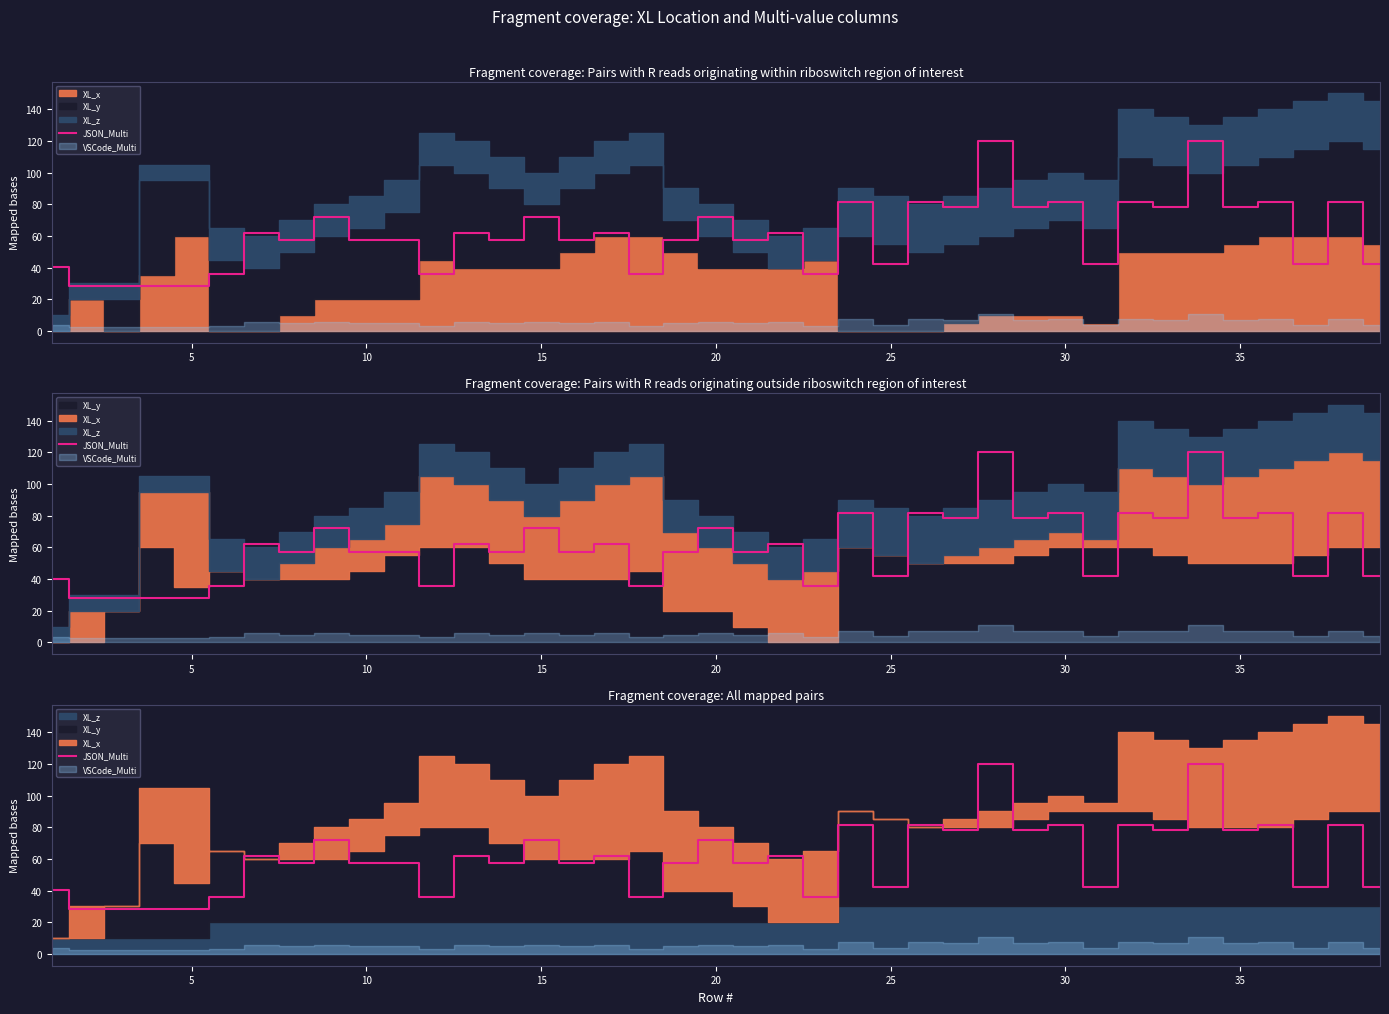

Count the number of values greater than 57.

26